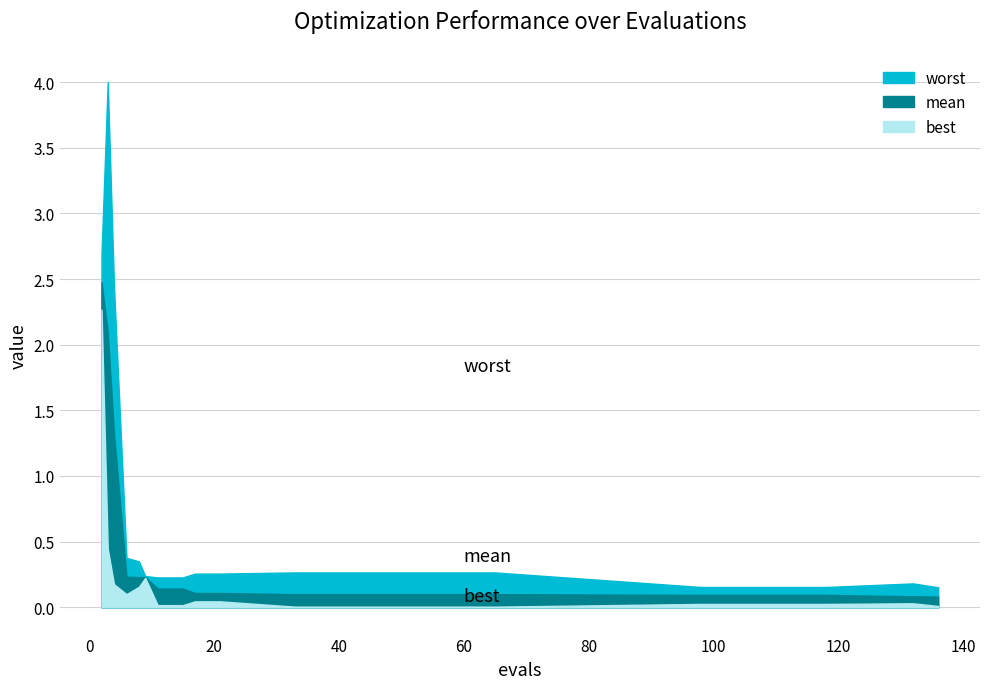

Is it true that mean equals 0.2 at 8?

True